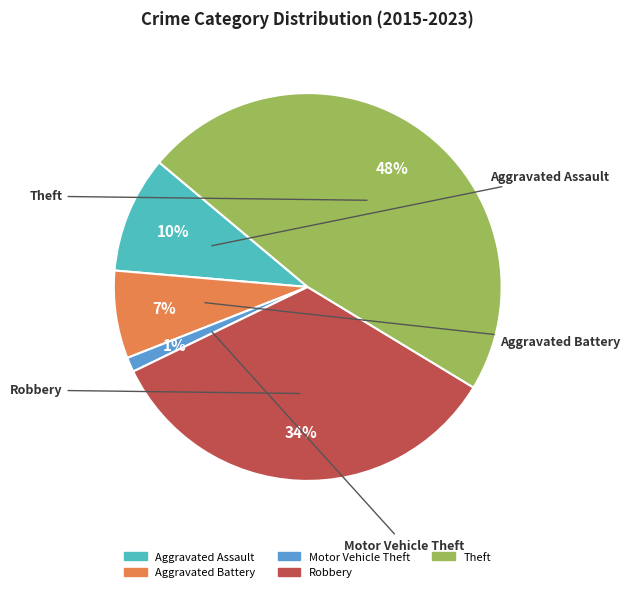

To the nearest percent, what portion does Theft represent?

48%